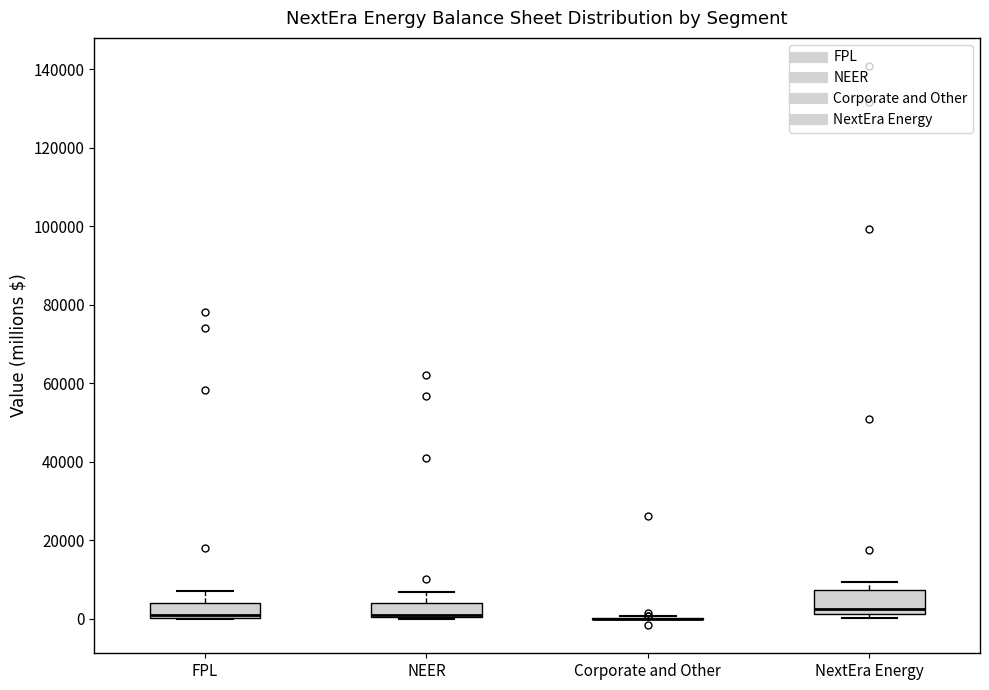

Comparing the boxes themselves (not the whiskers), which one is the tallest?

NextEra Energy